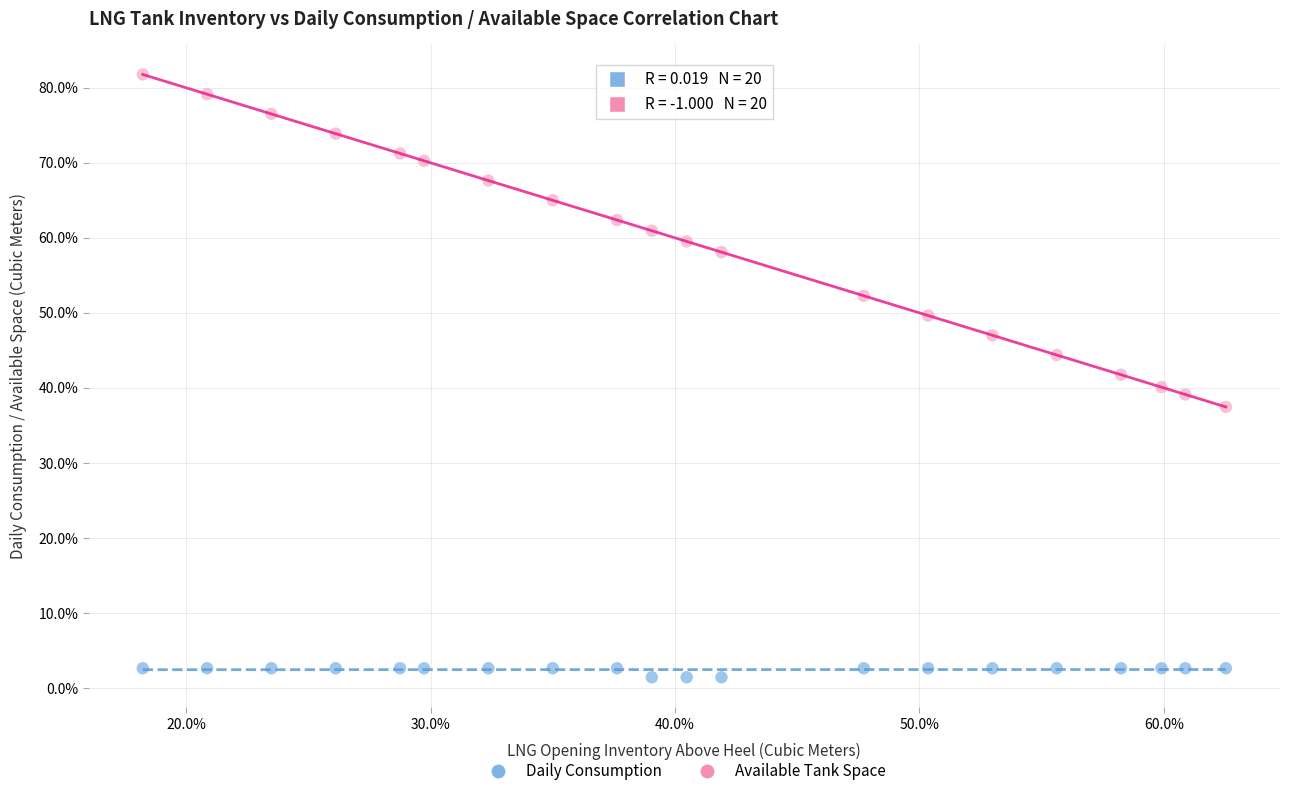

Across all data points, what is the range of Y values (max minus min)?

80.3